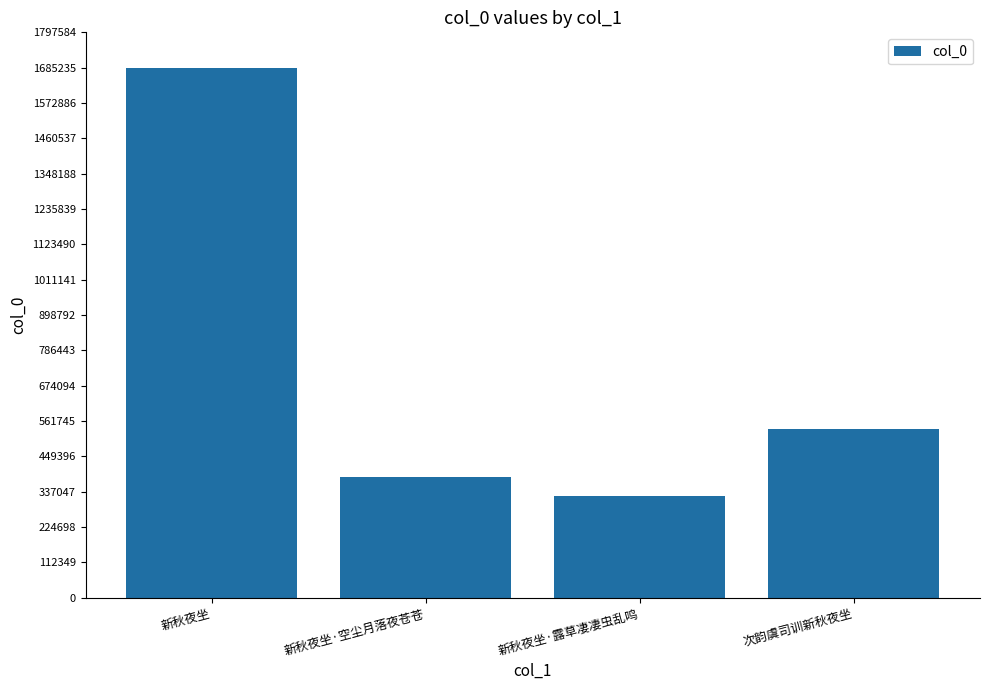

Rank the categories by value from highest to lowest.

新秋夜坐, 次韵虞司训新秋夜坐, 新秋夜坐·空尘月落夜苍苍, 新秋夜坐·露草凄凄虫乱鸣